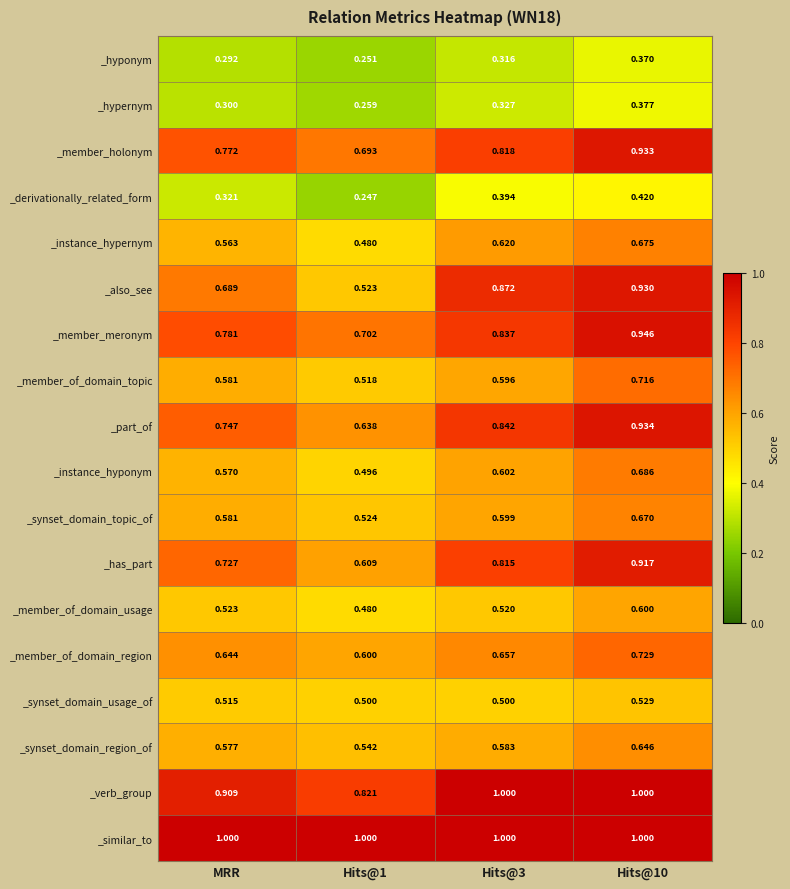

Which series changed the most between MRR and Hits@10?

_also_see